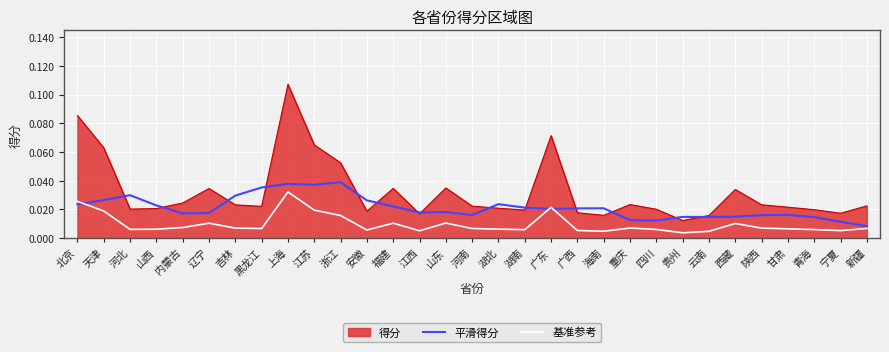

After their last crossing, which series has the higher values: 基准参考 or 平滑得分?

平滑得分